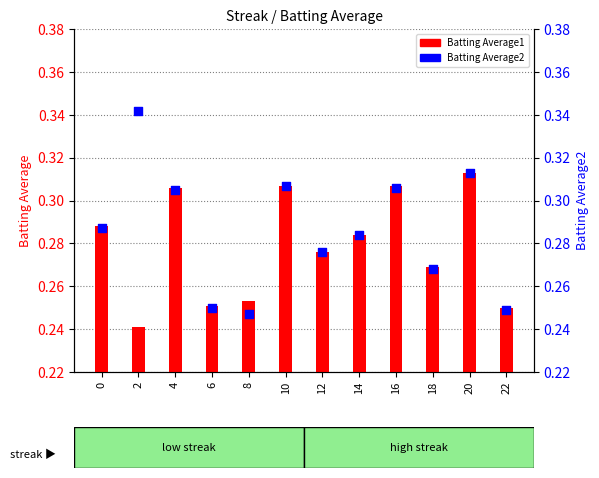

What is the total value across all series at 0?

0.6